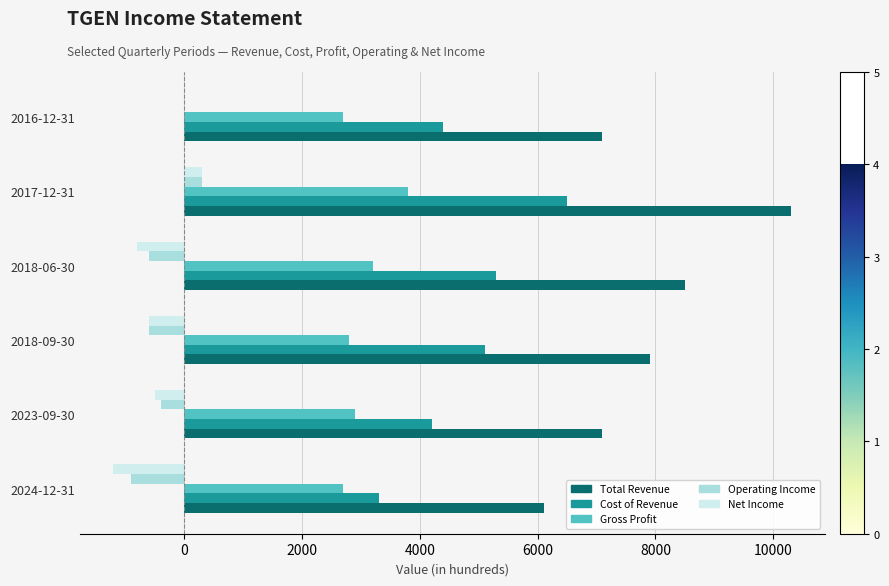

What are all the series names shown in the legend?

Total Revenue, Cost of Revenue, Gross Profit, Operating Income, Net Income